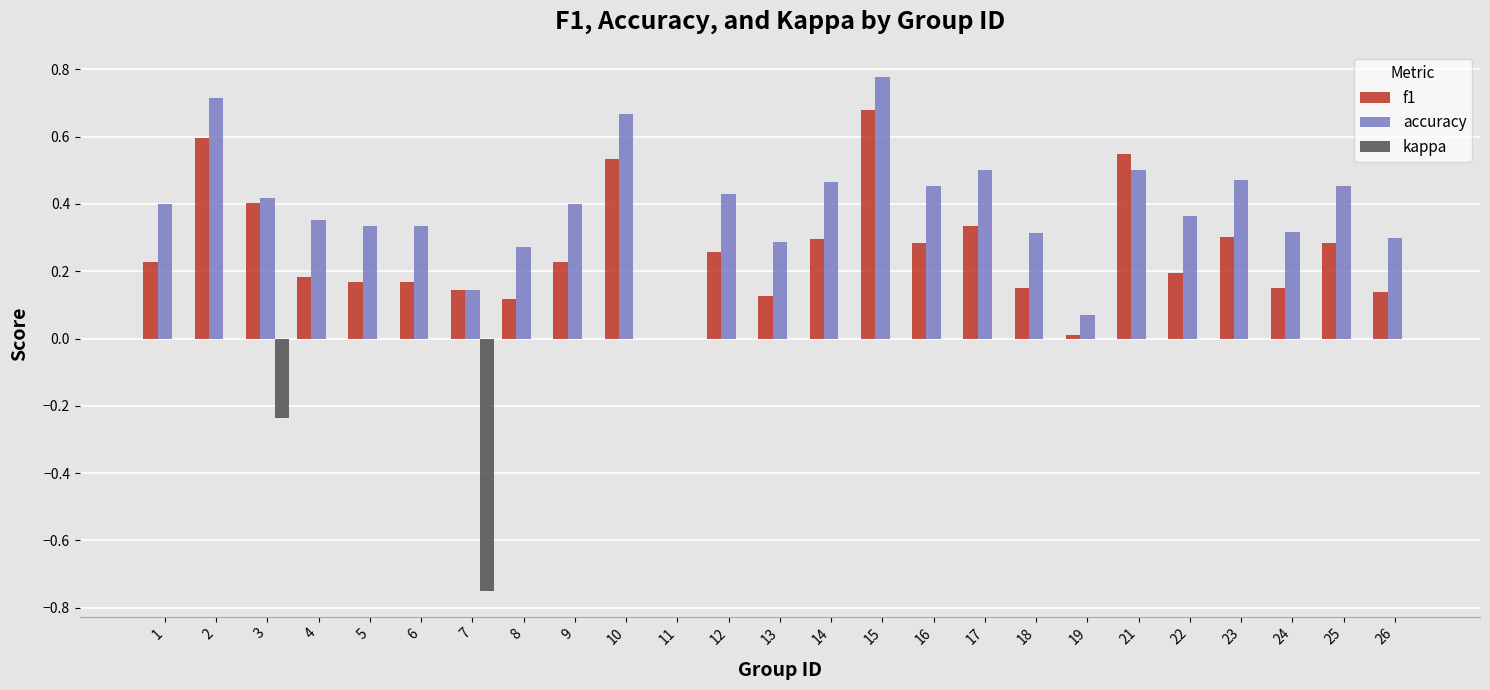

What is the spread (max minus min) of values at 7?

0.9